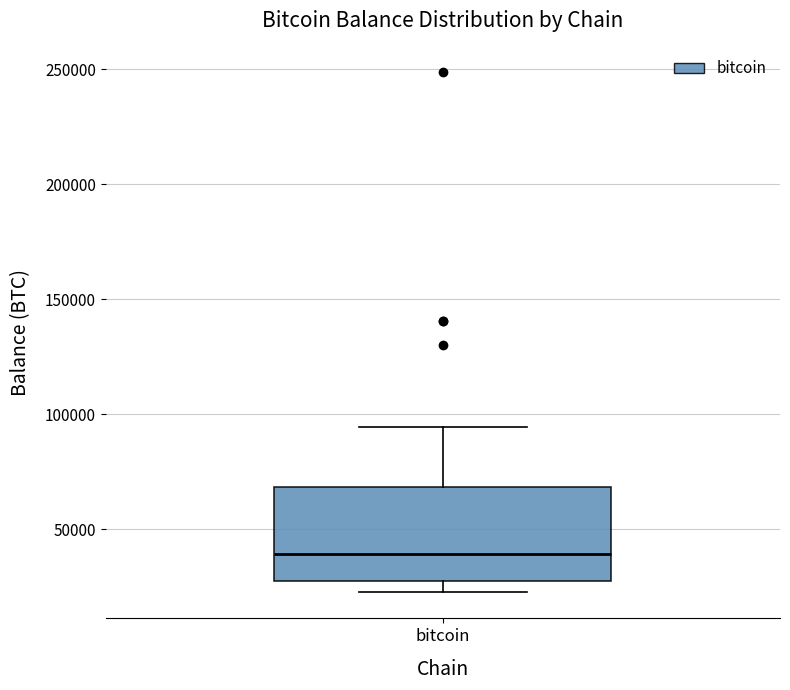

Where does the upper whisker of the box for bitcoin end on the y-axis? The values are not printed on the chart, so give them approximately, as read against the axis.

95000